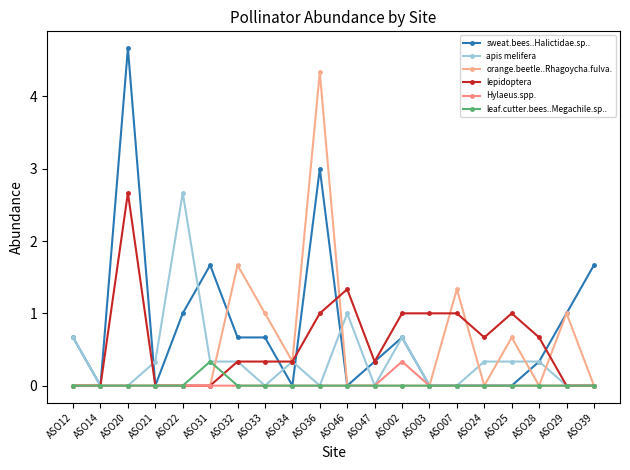

How many lines are shown in the chart?

6